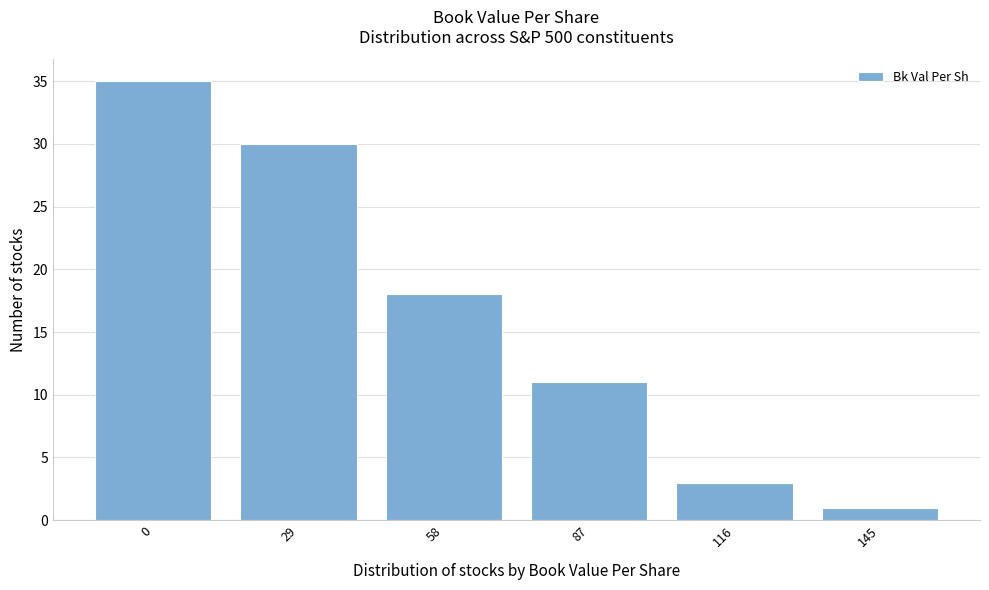

Reading right to left, extract all data points from this chart.

1	3	11	18	30	35